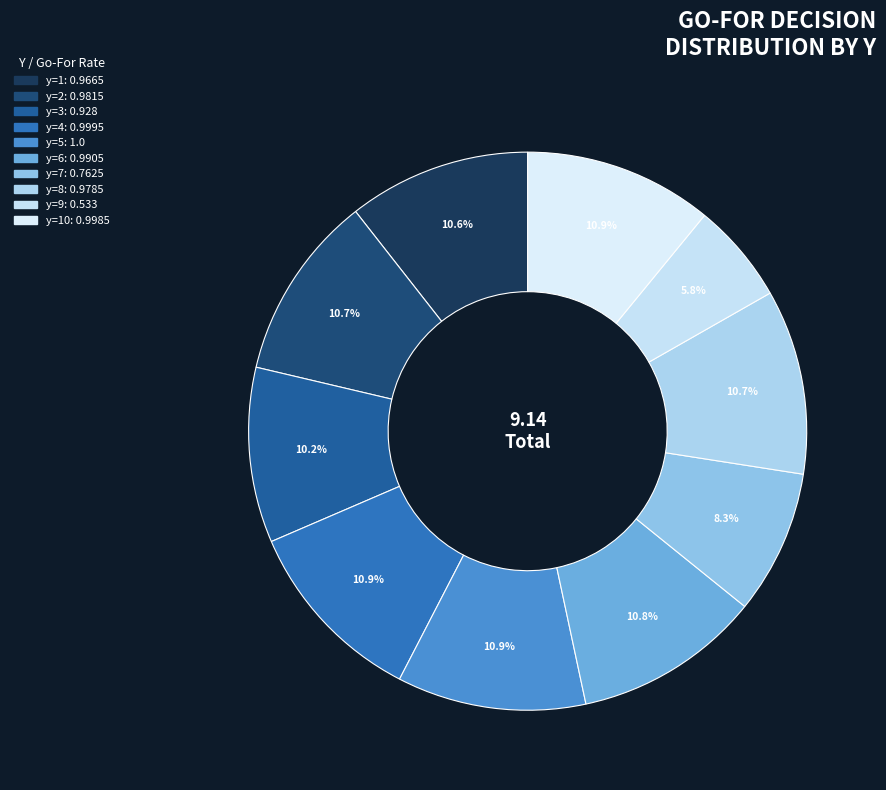

How many slices are in this pie chart?

10